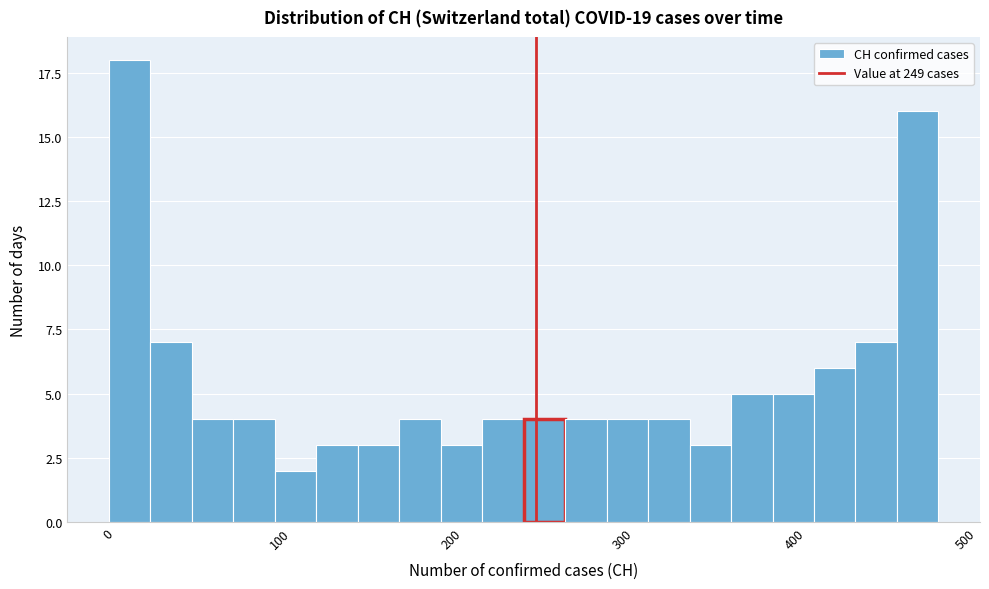

Around what value on the x-axis is the tallest bar? Give the approximate position of its centre, as read against the axis.

10